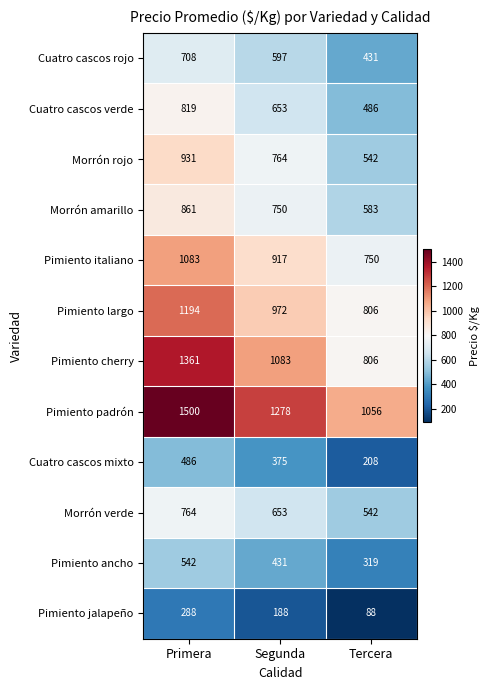

Which series has the largest total across all categories?

Pimiento padrón